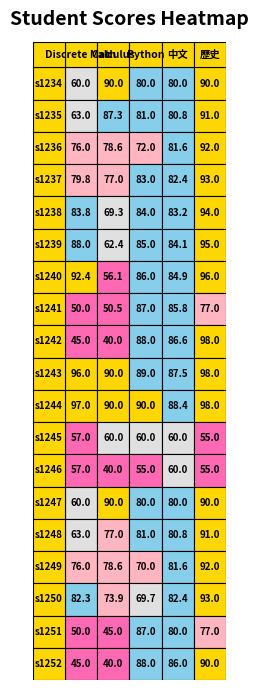

The s1236 series shows 81.6 at 3. True or false?

True